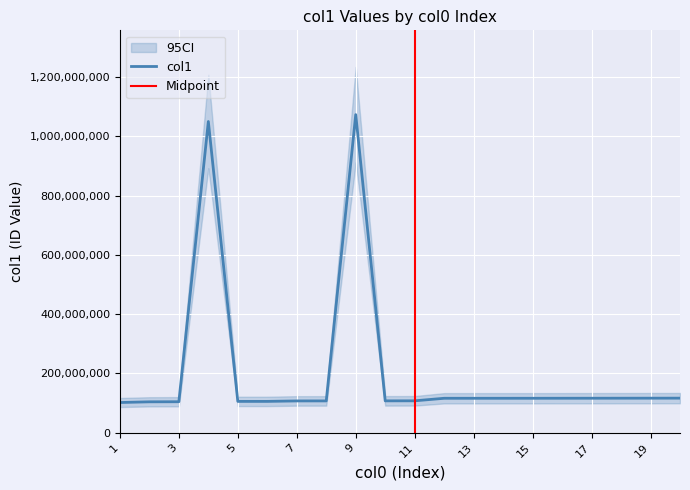

Which label corresponds to the largest value in the chart?

9